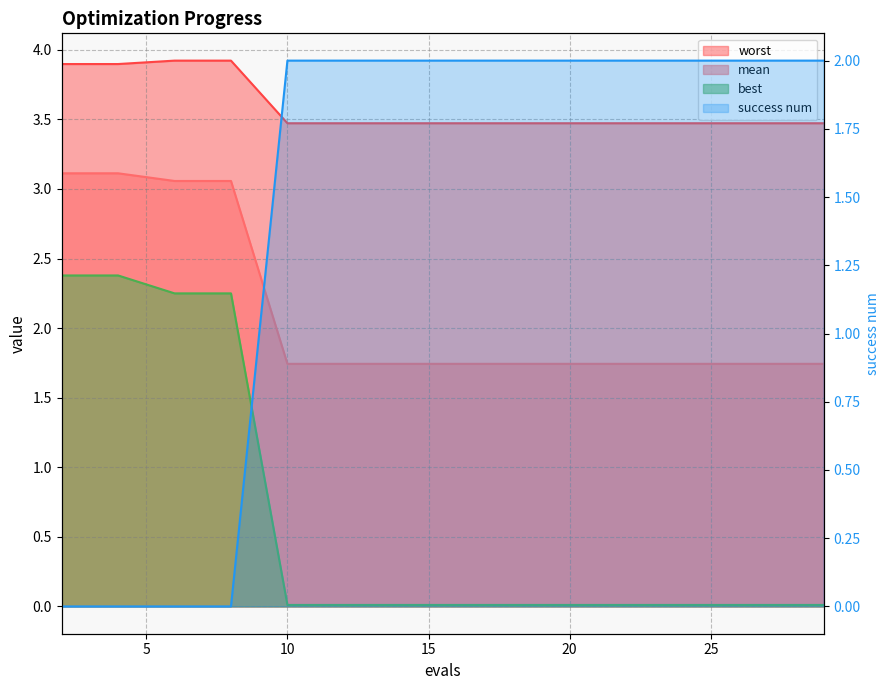

The value of success num at 22 is 2.0. True or false?

True